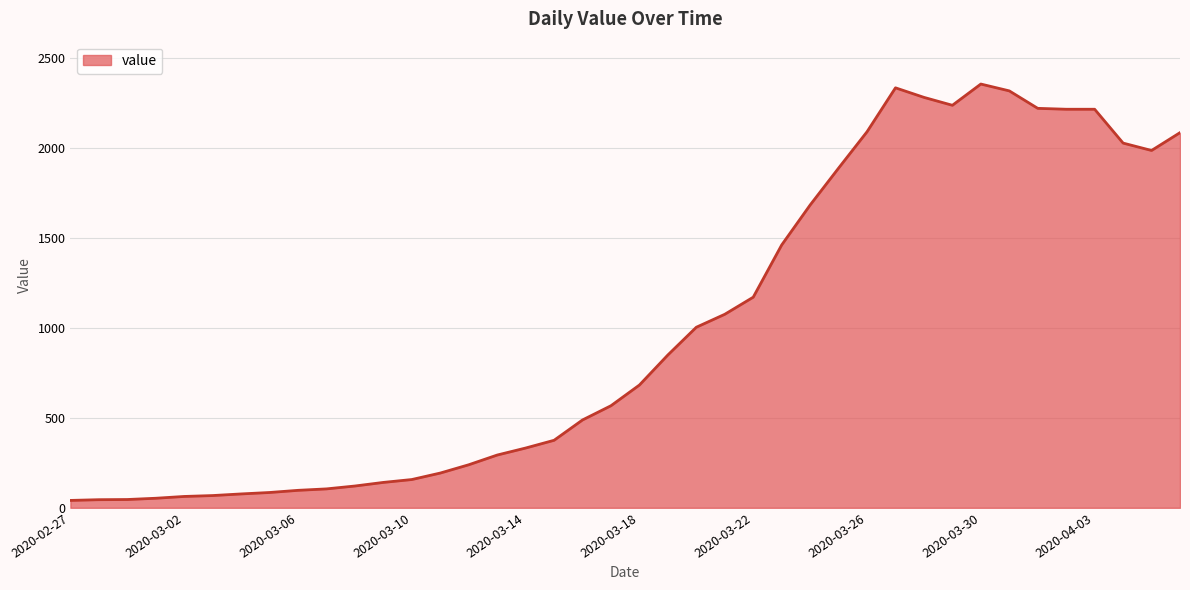

What is the maximum value shown in the chart?

2354